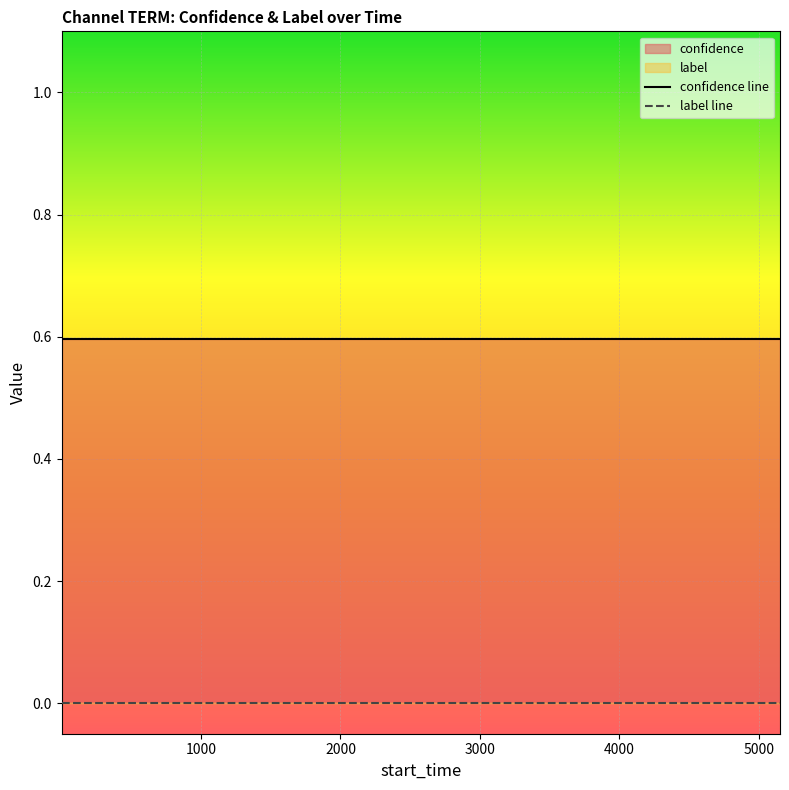

True or false: label and confidence cross at least once.

False